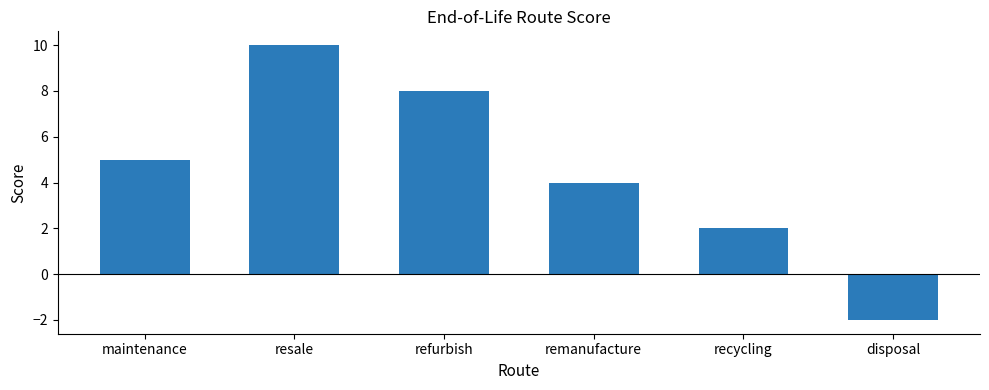

Rank the categories by value from highest to lowest.

resale, refurbish, maintenance, remanufacture, recycling, disposal